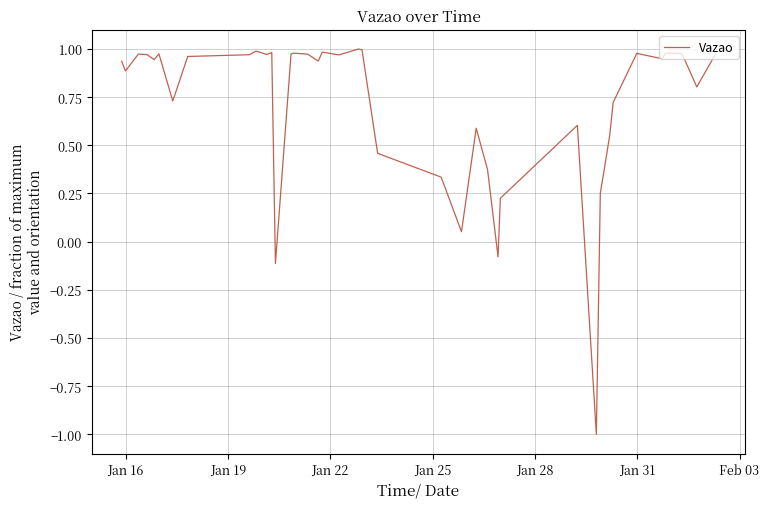

Reading left to right, extract all data points from this chart.

0.9	0.9	1.0	1.0	0.9	1.0	0.7	1.0	1.0	1.0	1.0	1.0	-0.1	1.0	1.0	1.0	0.9	1.0	1.0	1.0	1.0	0.5	0.3	0.1	0.6	0.4	-0.1	0.2	0.6	-1.0	0.3	0.5	0.7	1.0	0.9	1.0	1.0	1.0	0.8	1.0